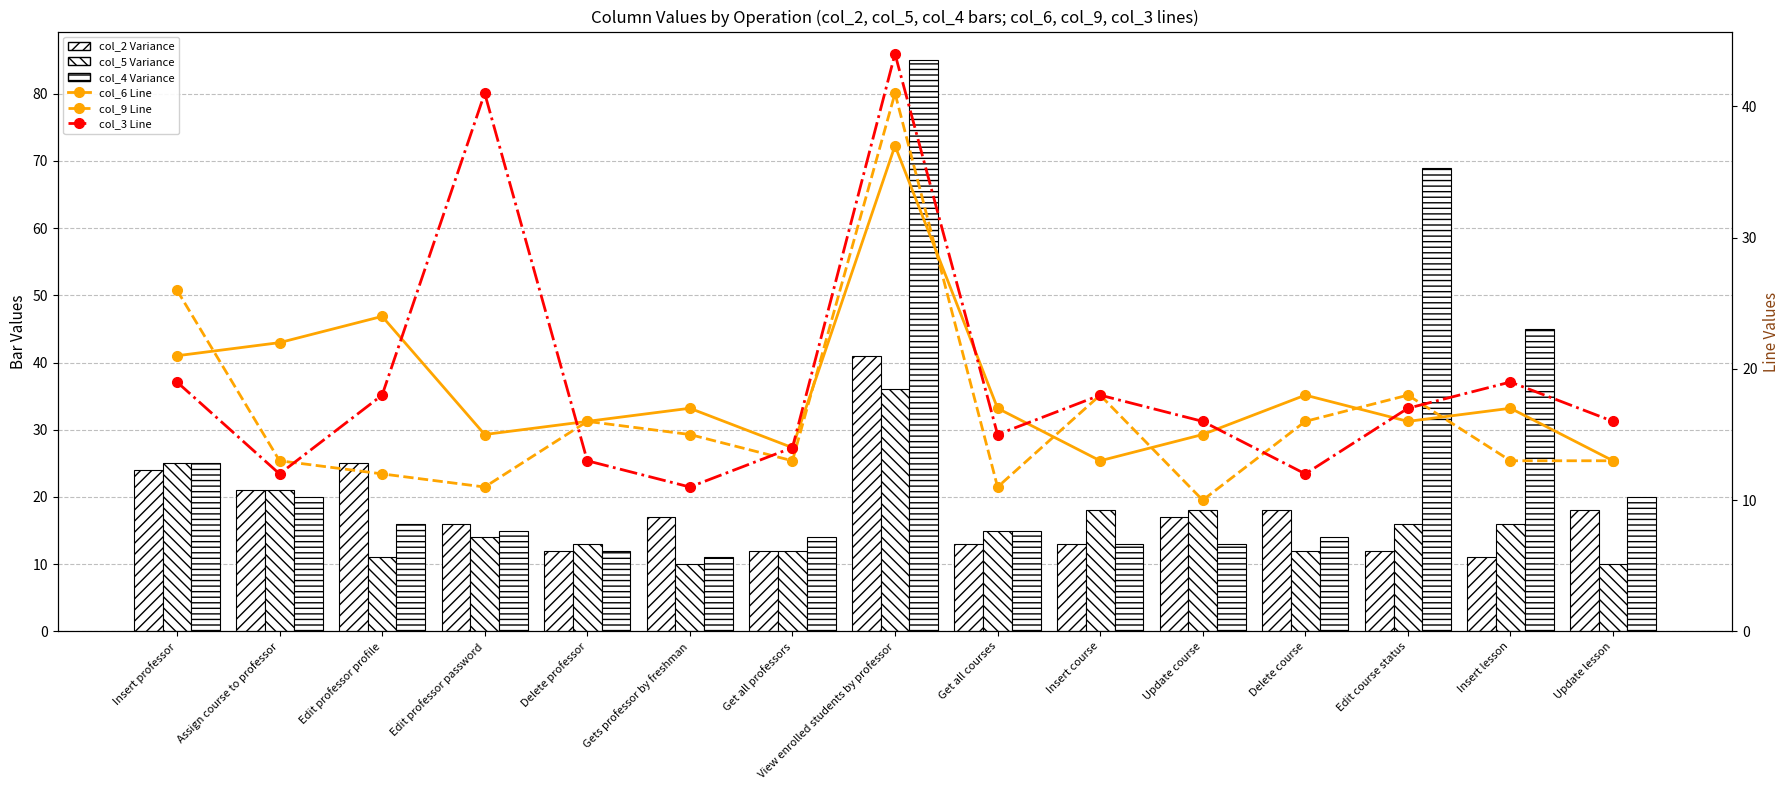

The col_9 Line series shows 11 at Get all courses. True or false?

True